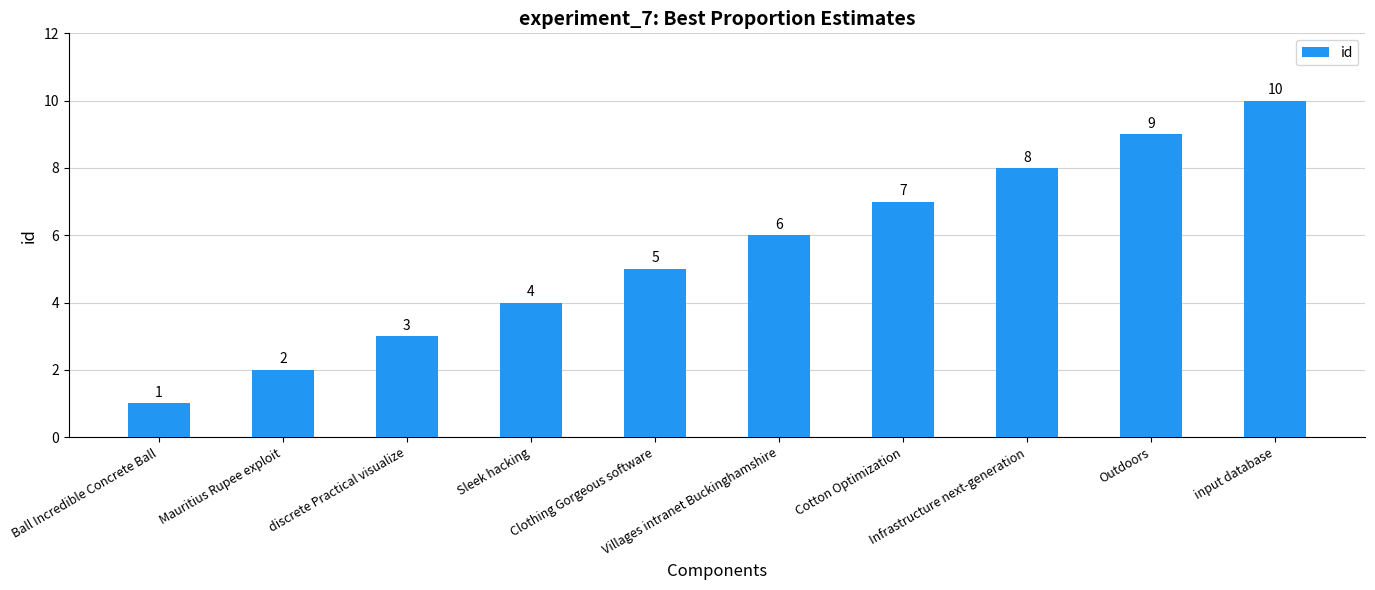

Reading left to right, list all the values displayed in this chart.

Ball Incredible Concrete Ball=1	Mauritius Rupee exploit=2	discrete Practical visualize=3	Sleek hacking=4	Clothing Gorgeous software=5	Villages intranet Buckinghamshire=6	Cotton Optimization=7	Infrastructure next-generation=8	Outdoors=9	input database=10